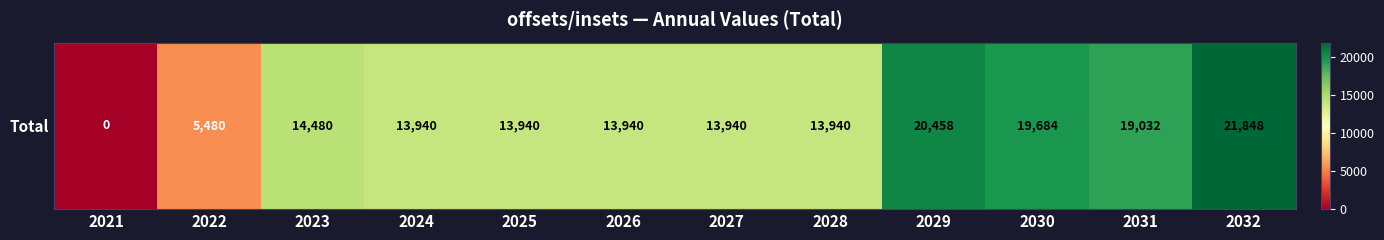

What is the difference between the maximum and minimum values?

21848